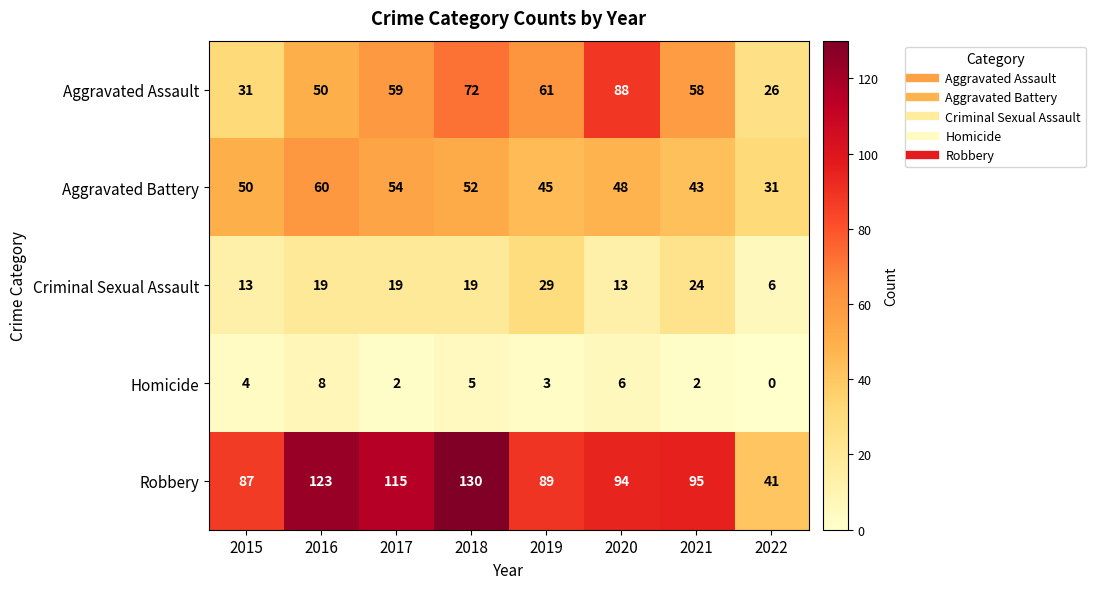

At which label does Aggravated Battery reach its peak?

2016